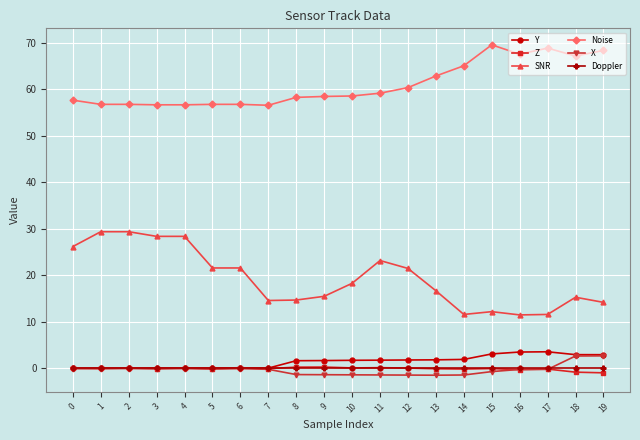

What is the greatest value displayed?

69.6